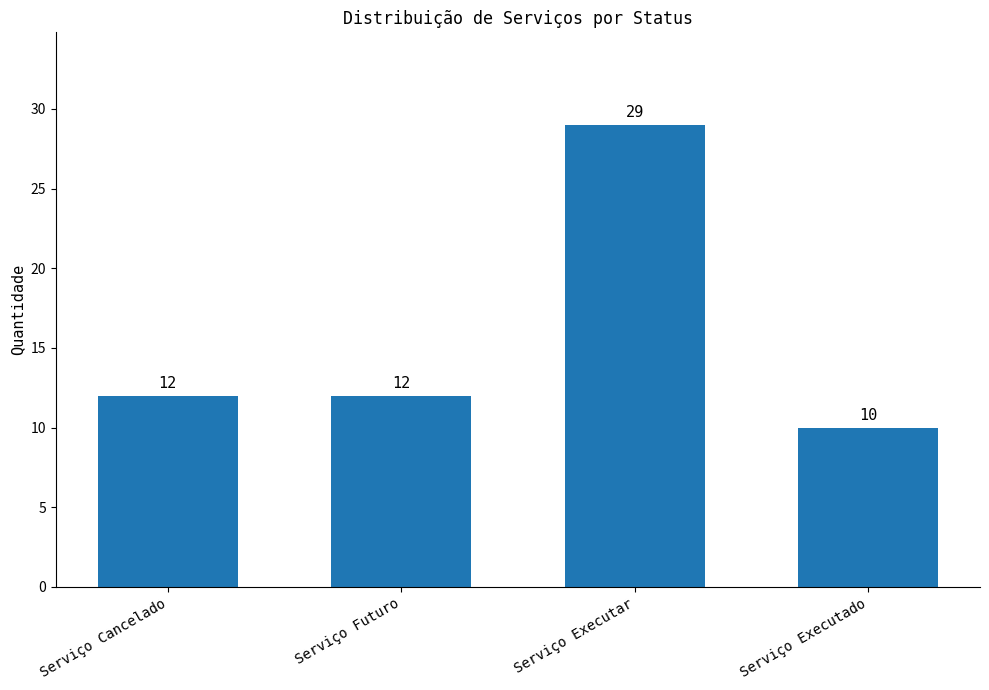

True or false: the data shows 29 at Serviço Executar.

True